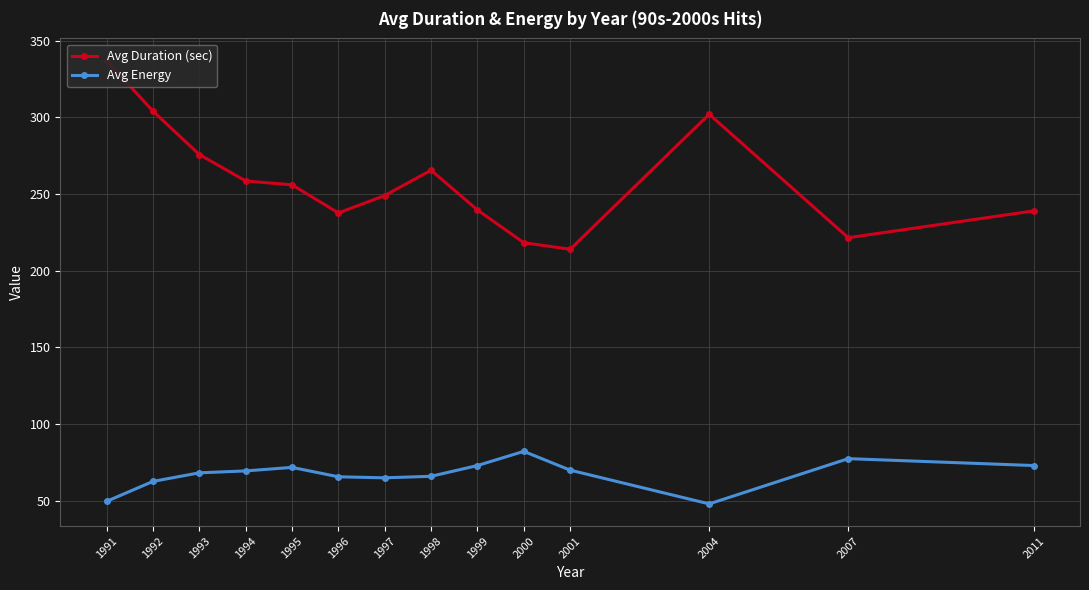

What is the value of the Avg Duration (sec) point at the 1st from the left?

337.0